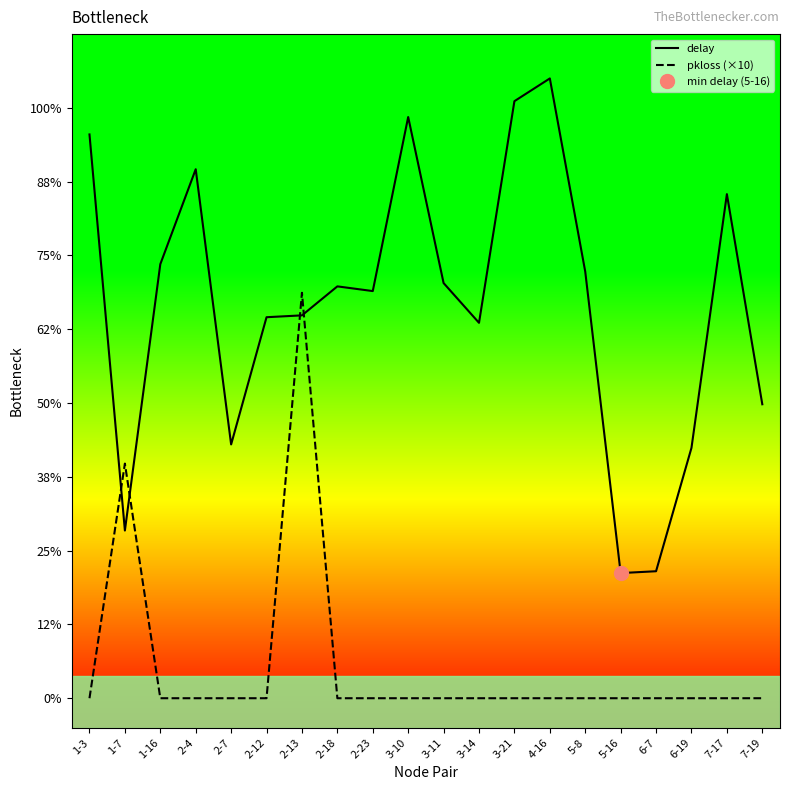

True or false: delay has more than 1 interior local peaks.

True